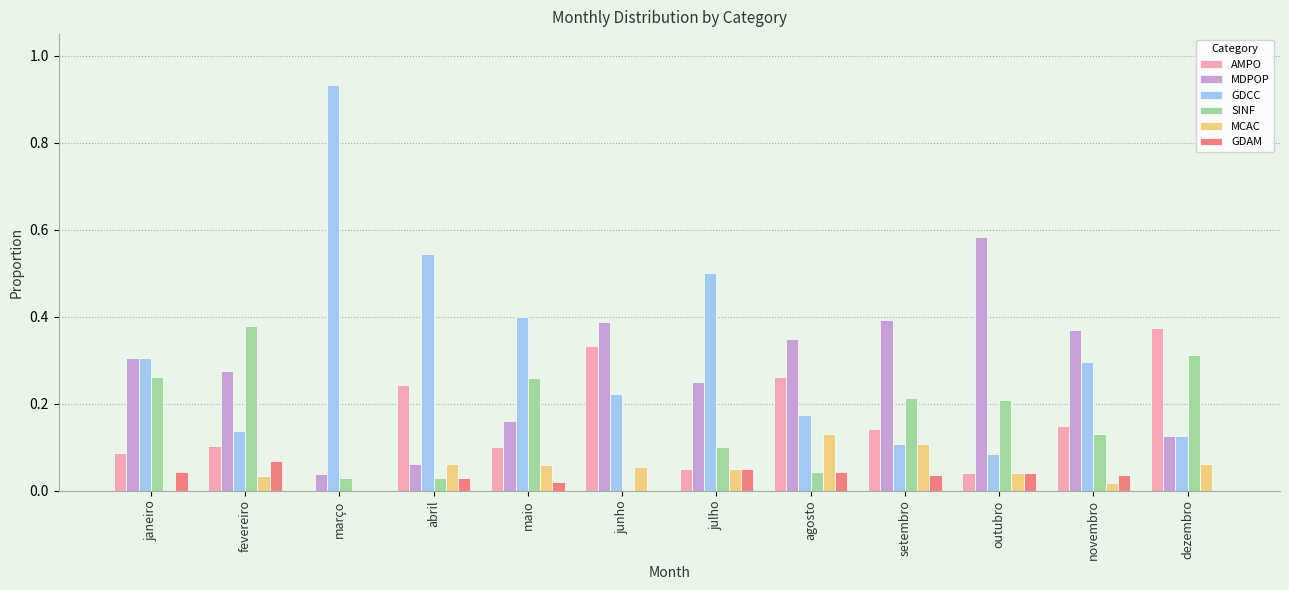

What is the total value across all series at julho?

1.0